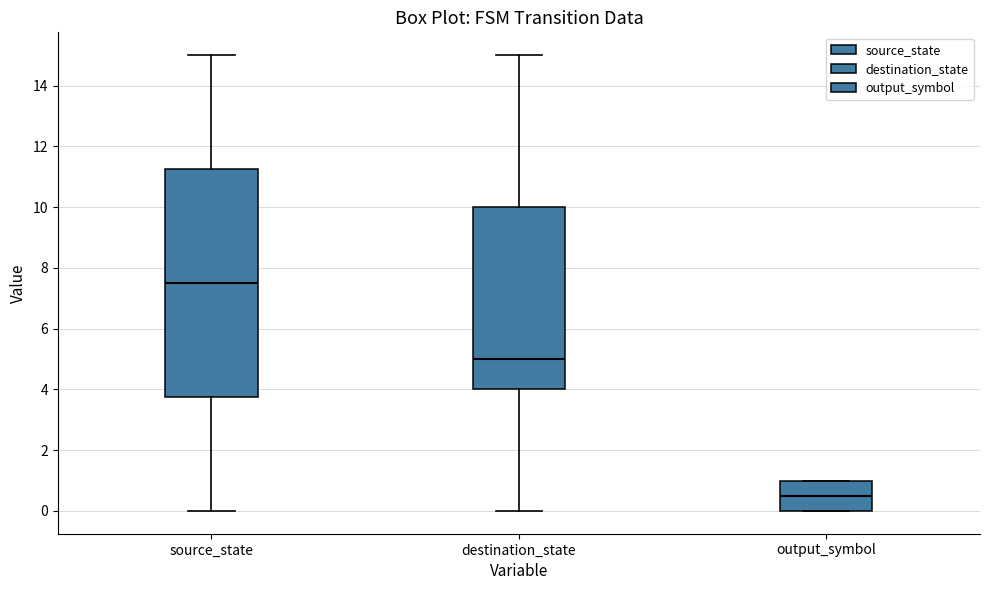

Where is the upper edge of the box for source_state on the y-axis? The values are not printed on the chart, so give them approximately, as read against the axis.

11.2